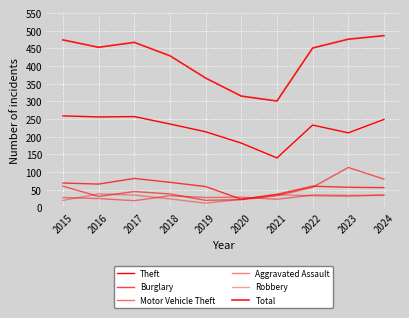

What is the value of the Total point at the 7th from the left?

301